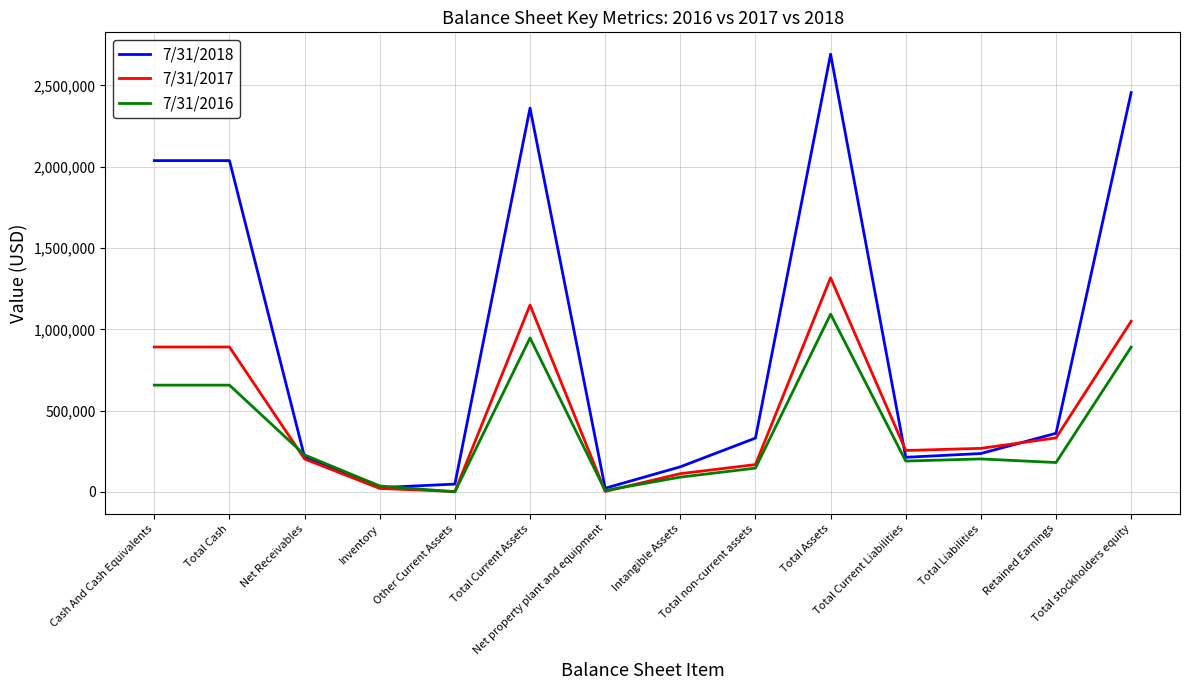

Which series has the widest spread of values?

7/31/2018